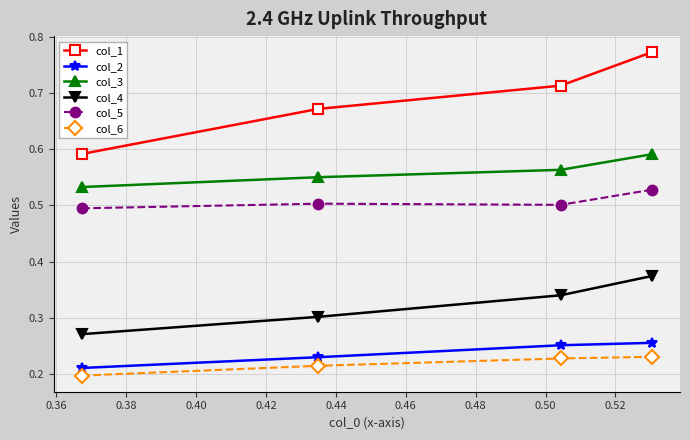

True or false: col_2 and col_3 cross at least once.

False